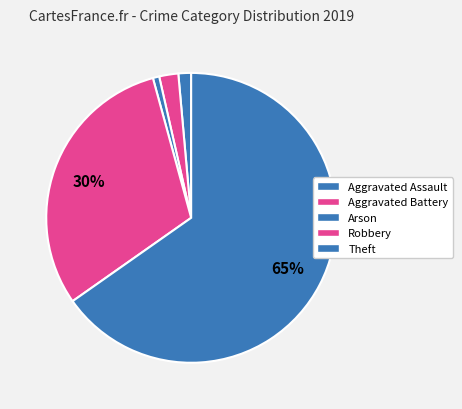

How many segments does this pie chart have?

5